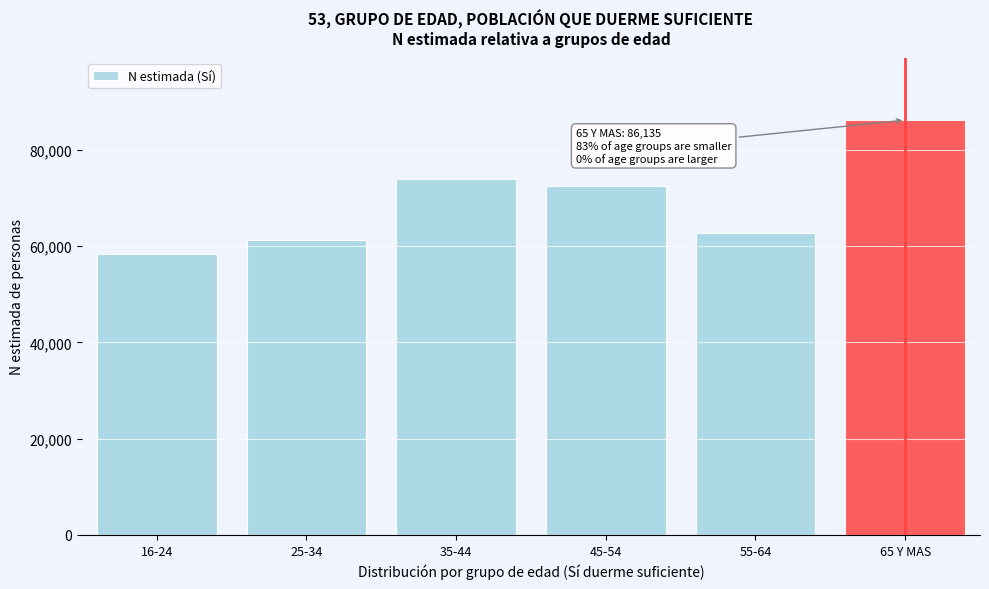

Reading left to right, what are all the values shown in this chart?

58275	61224	73887	72389	62767	86135